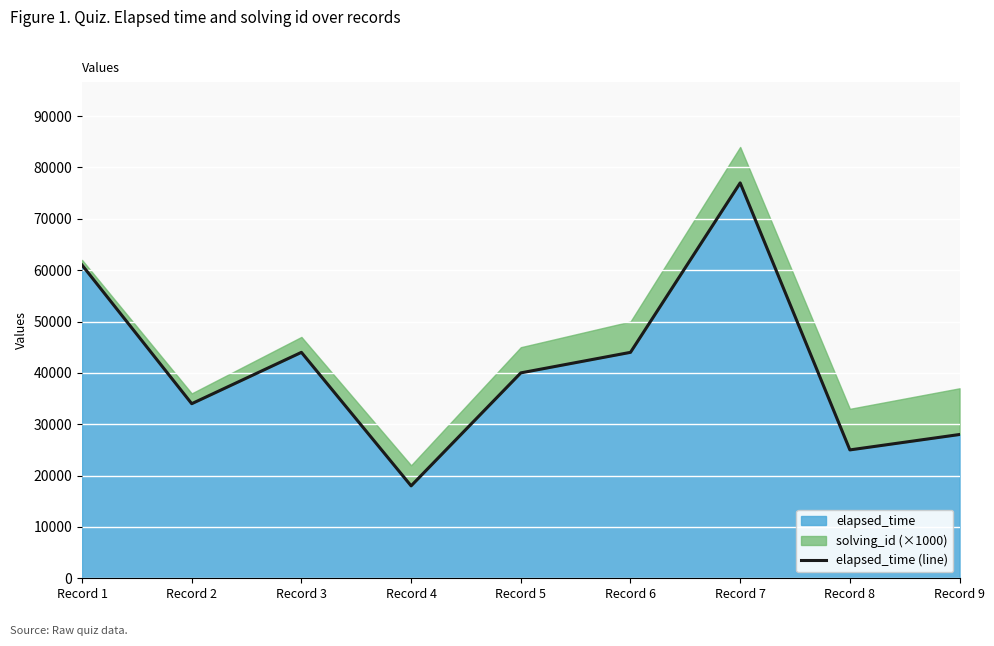

List the labels in order of value, largest first.

Record 7, Record 1, Record 3, Record 6, Record 5, Record 2, Record 9, Record 8, Record 4